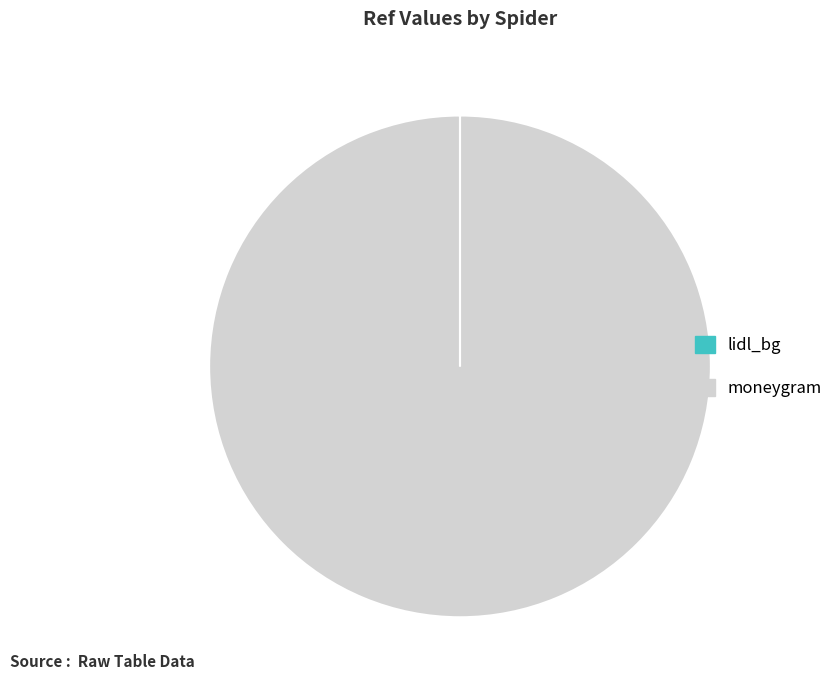

True or false: moneygram accounts for 100% of the total.

True